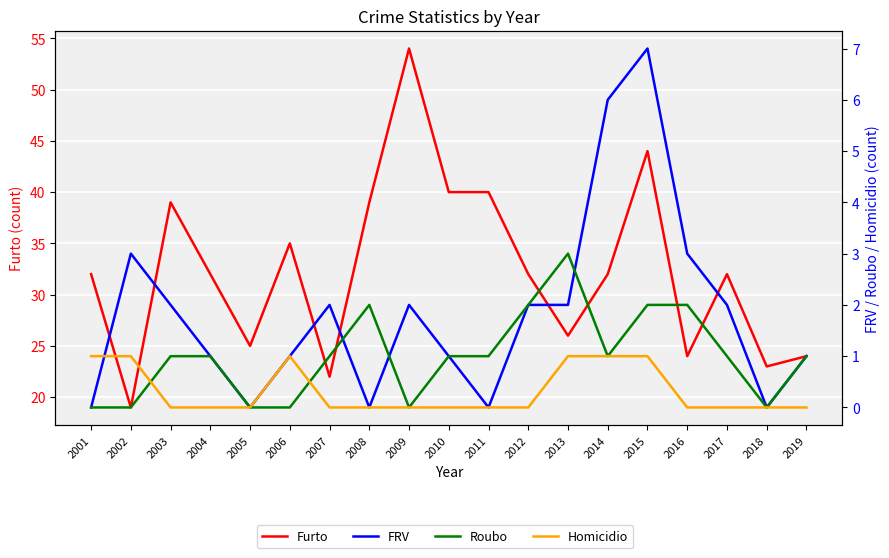

Is the value of FRV at 2016 greater than the value of Homicidio at 2005?

Yes